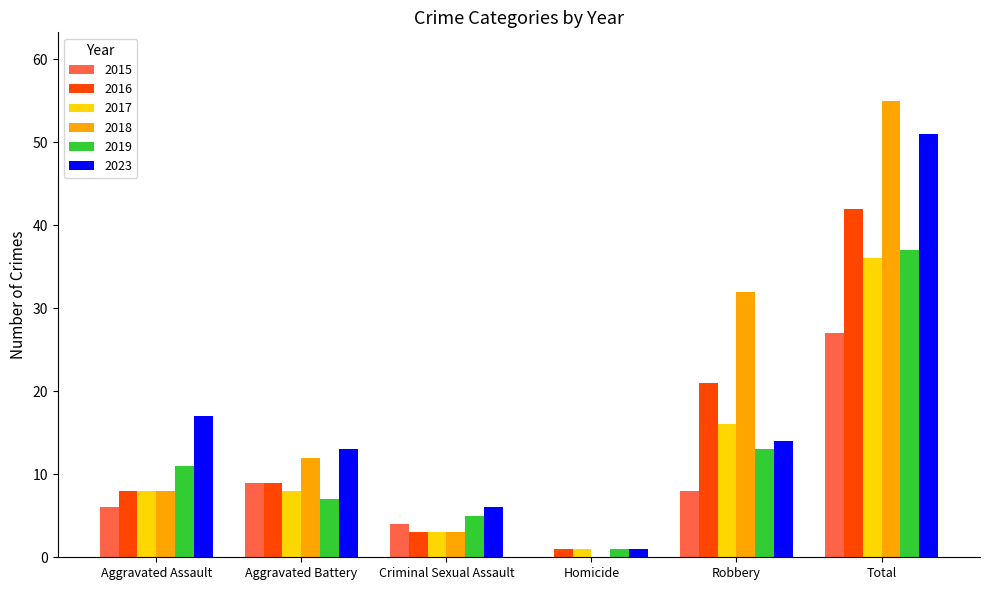

What is the sum of all 2023 values?

102